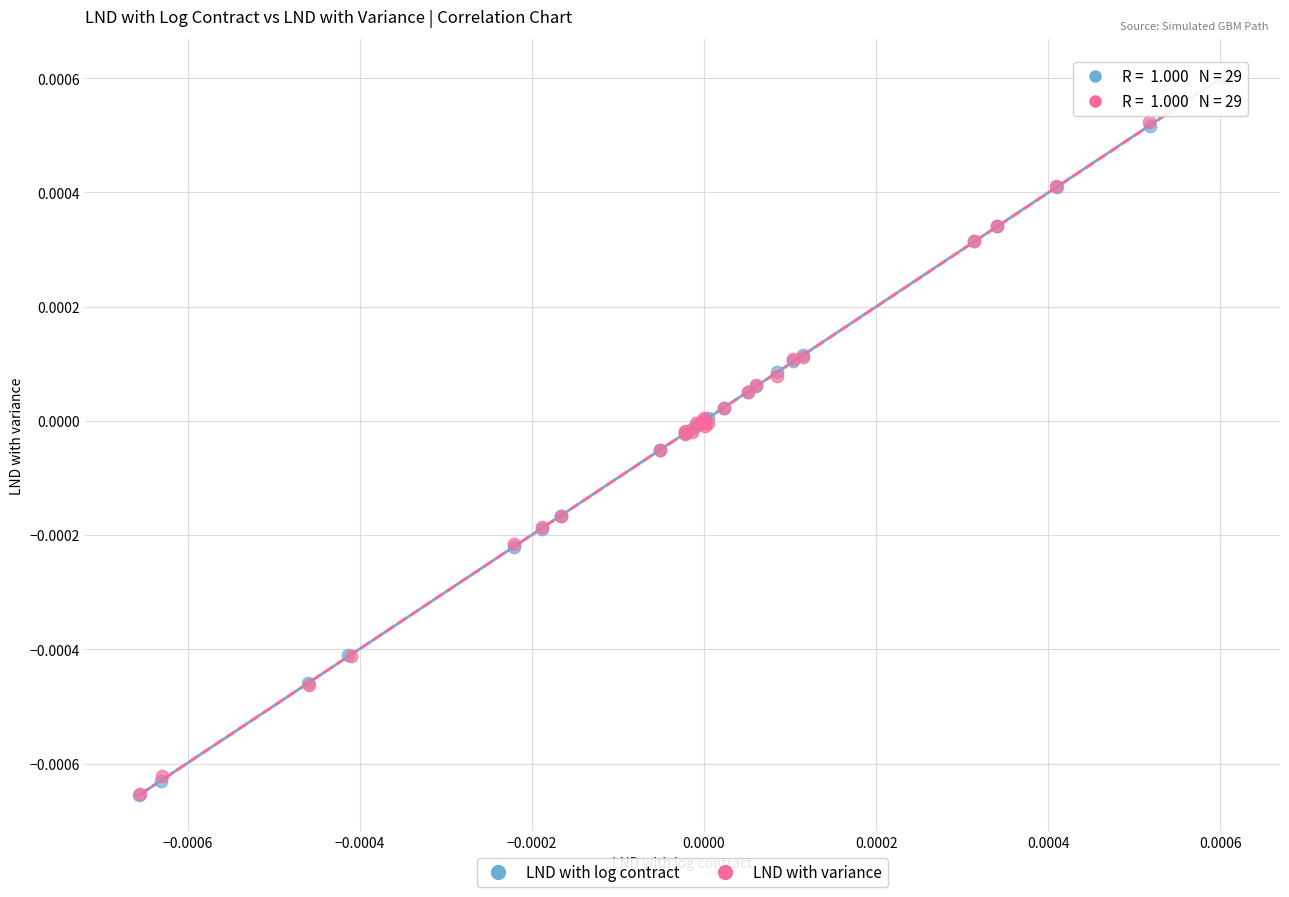

What are all the series names shown in the legend?

LND with log contract, LND with variance